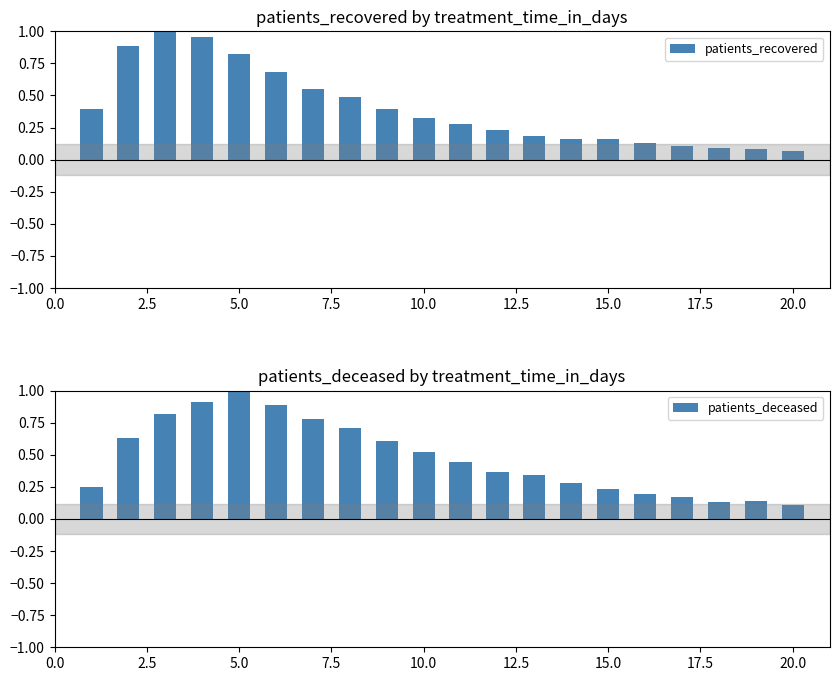

What is the greatest value displayed?

1.0